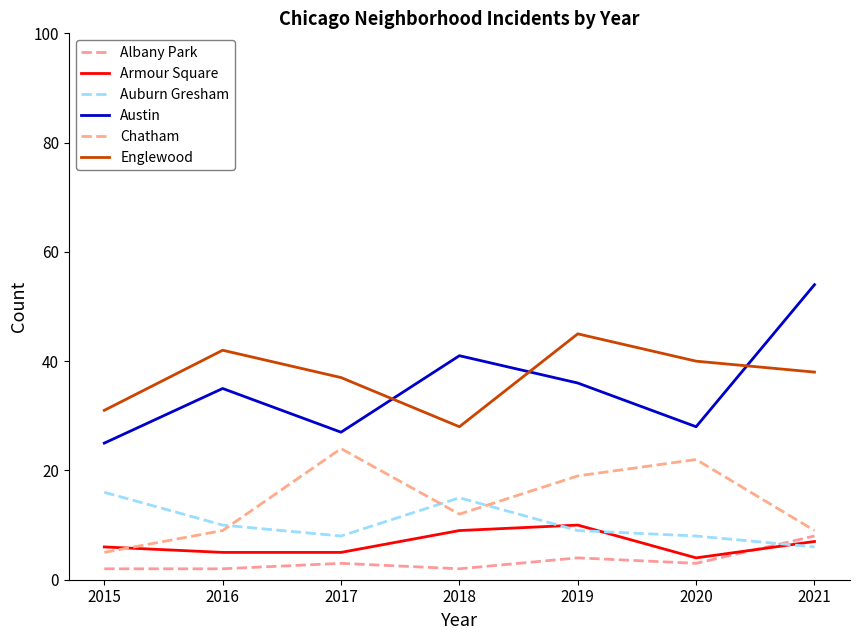

What is the value of the Armour Square point at the 2nd from the left?

5